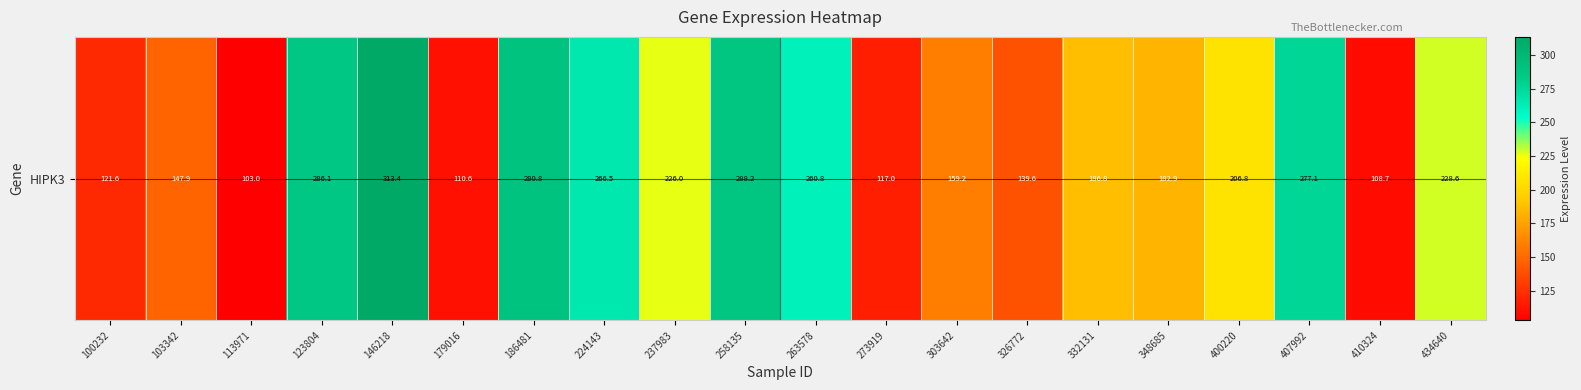

The value at 407992 is 277.1. True or false?

True